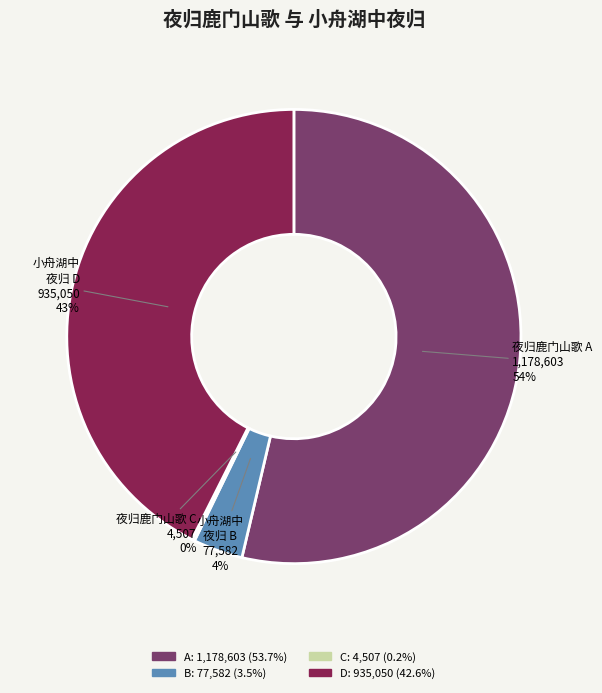

To the nearest percent, what is the combined percentage of 夜归鹿门山歌 A and 小舟湖中 夜归 B?

57%